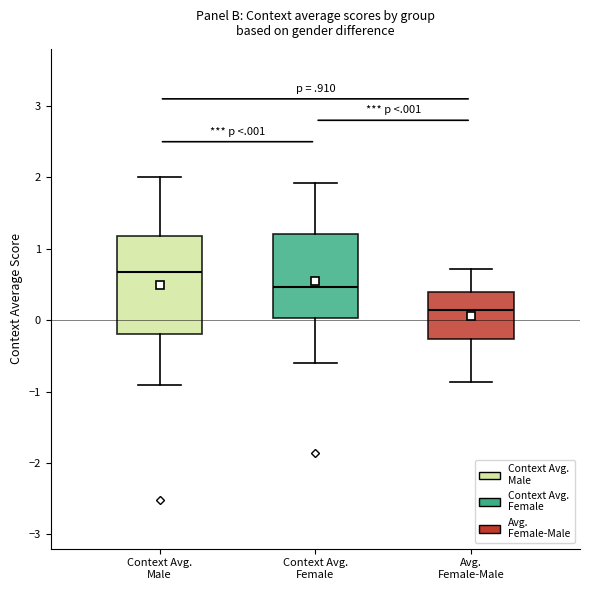

Where does the upper whisker of the box for Context Avg. Male end on the y-axis? The values are not printed on the chart, so give them approximately, as read against the axis.

2.0